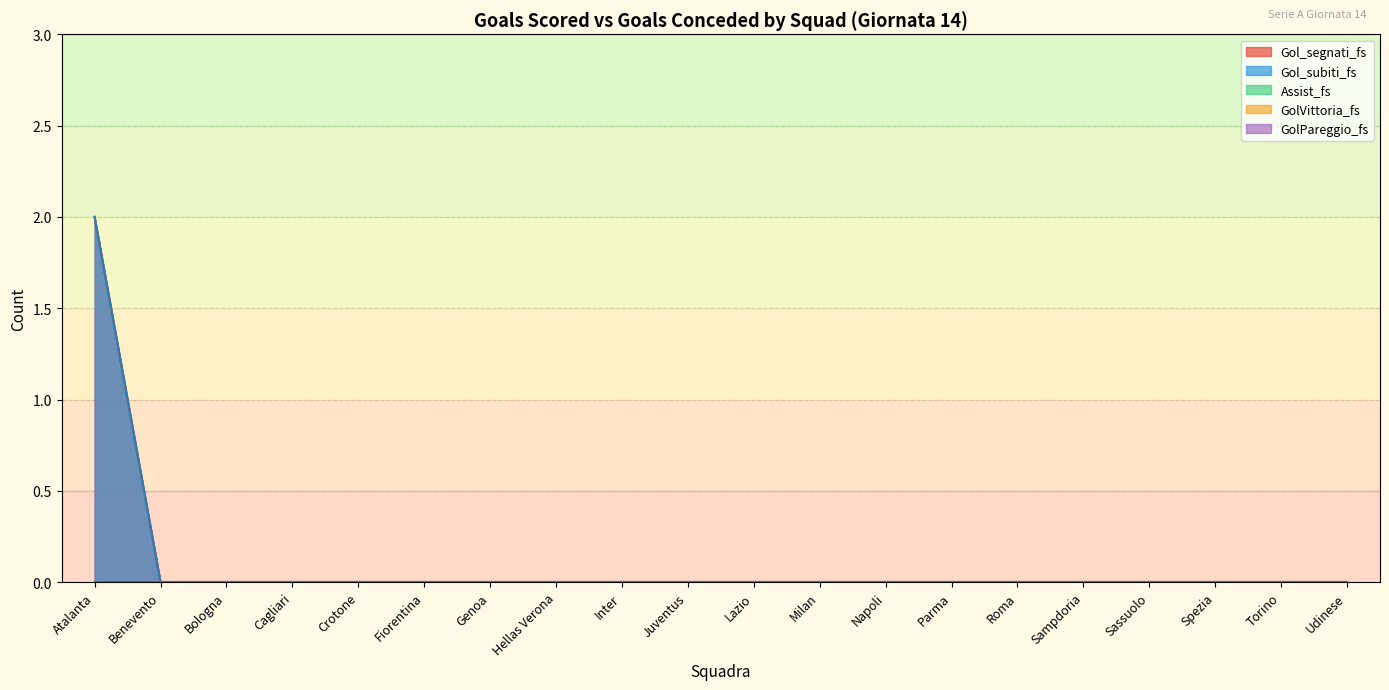

True or false: Gol_subiti_fs has more than 1 interior local peaks.

False